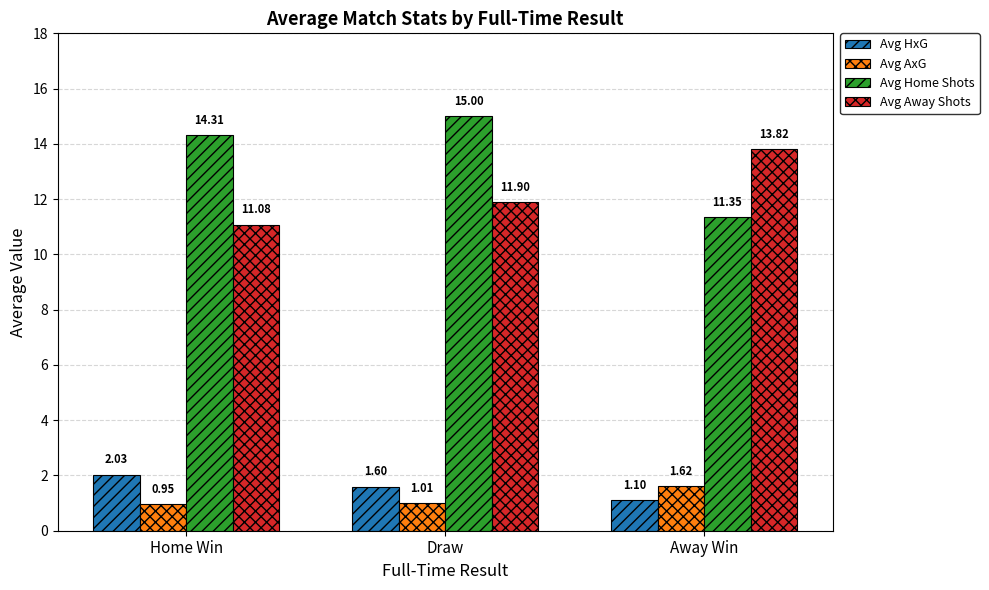

At which label does Avg Away Shots reach its minimum?

Home Win